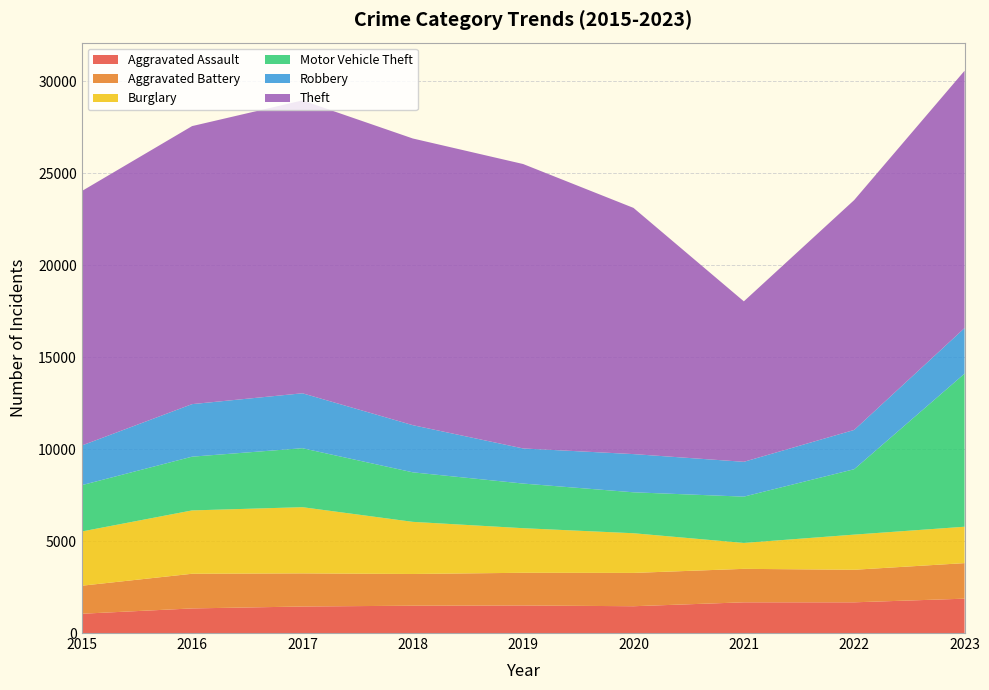

Reading right to left, list all the values displayed in this chart.

Aggravated Assault: 2023=1868	2022=1670	2021=1670	2020=1457	2019=1499	2018=1486	2017=1442	2016=1338	2015=1048
Aggravated Battery: 2023=1933	2022=1770	2021=1820	2020=1812	2019=1777	2018=1725	2017=1801	2016=1885	2015=1524
Burglary: 2023=1979	2022=1911	2021=1408	2020=2157	2019=2424	2018=2834	2017=3600	2016=3444	2015=2949
Motor Vehicle Theft: 2023=8324	2022=3557	2021=2518	2020=2226	2019=2427	2018=2693	2017=3206	2016=2922	2015=2518
Robbery: 2023=2479	2022=2135	2021=1894	2020=2077	2019=1909	2018=2564	2017=2987	2016=2857	2015=2155
Theft: 2023=13990	2022=12499	2021=8725	2020=13387	2019=15465	2018=15588	2017=15924	2016=15117	2015=13834